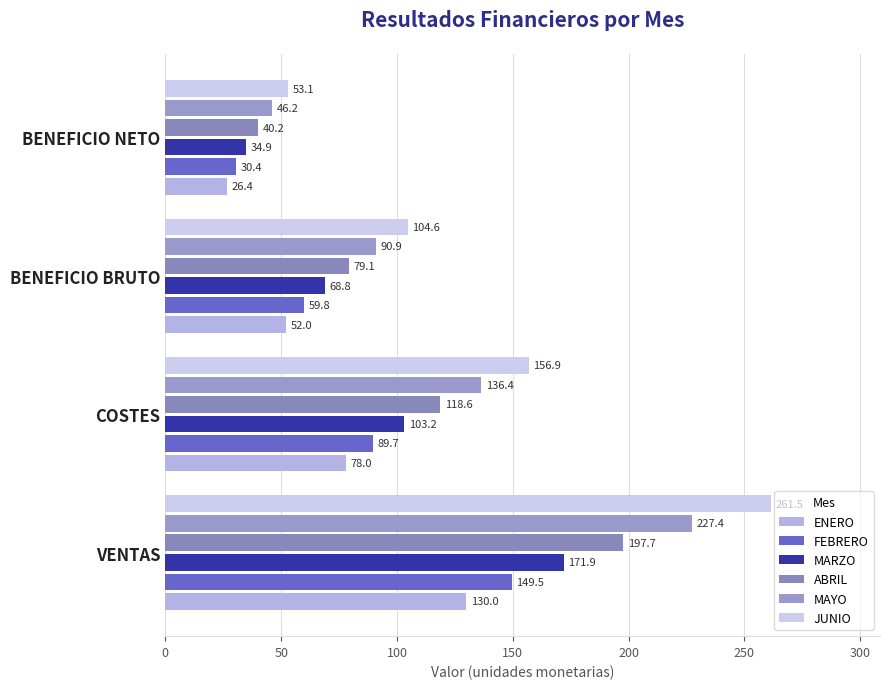

What is the smallest value displayed?

26.4